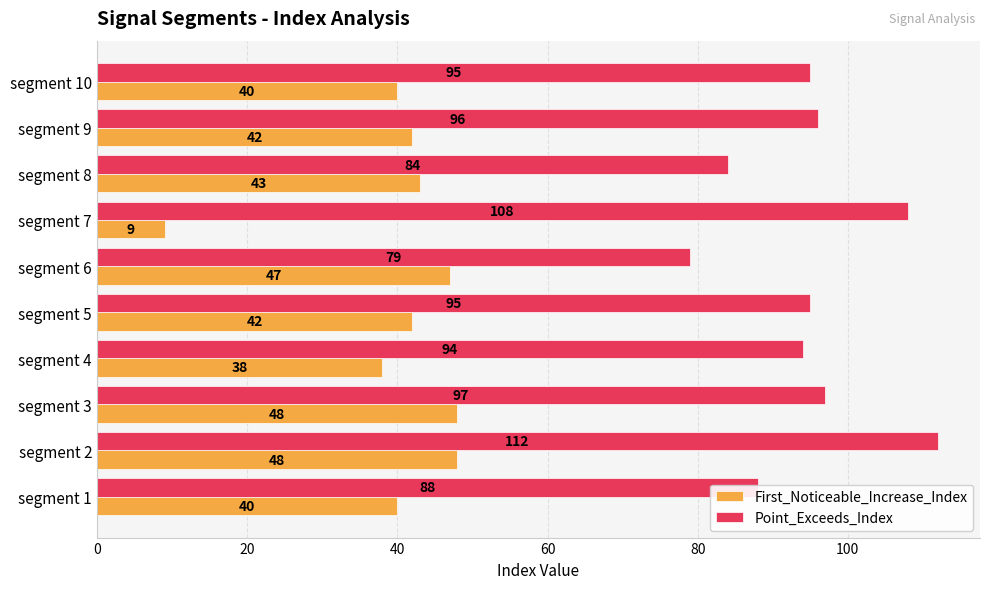

At which category is the sum across all series the highest?

segment 2